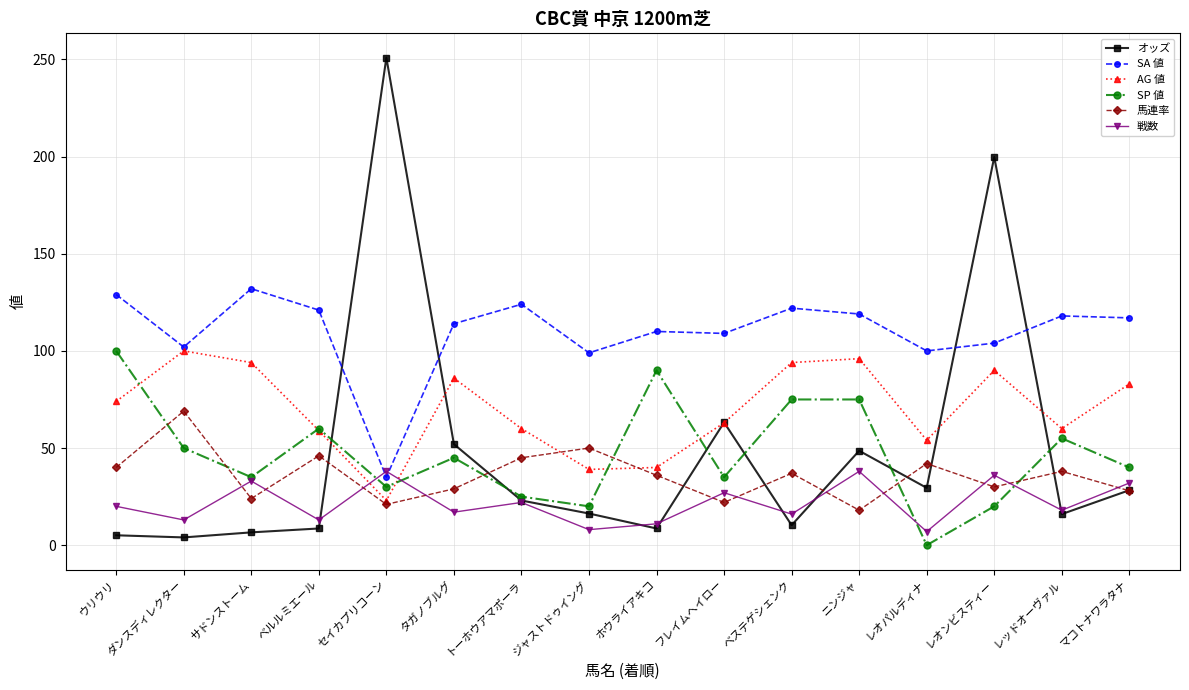

What is the difference between the maximum and second lowest values in the AG 値 series?

61.0